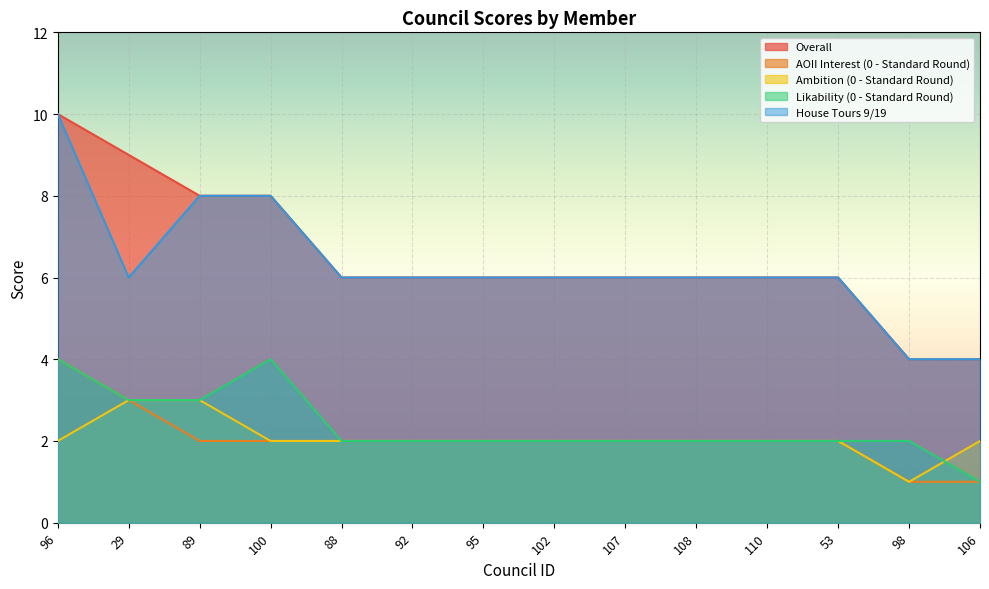

Rank the series by their maximum value, from lowest to highest.

Ambition (0 - Standard Round), AOII Interest (0 - Standard Round), Likability (0 - Standard Round), Overall, House Tours 9/19